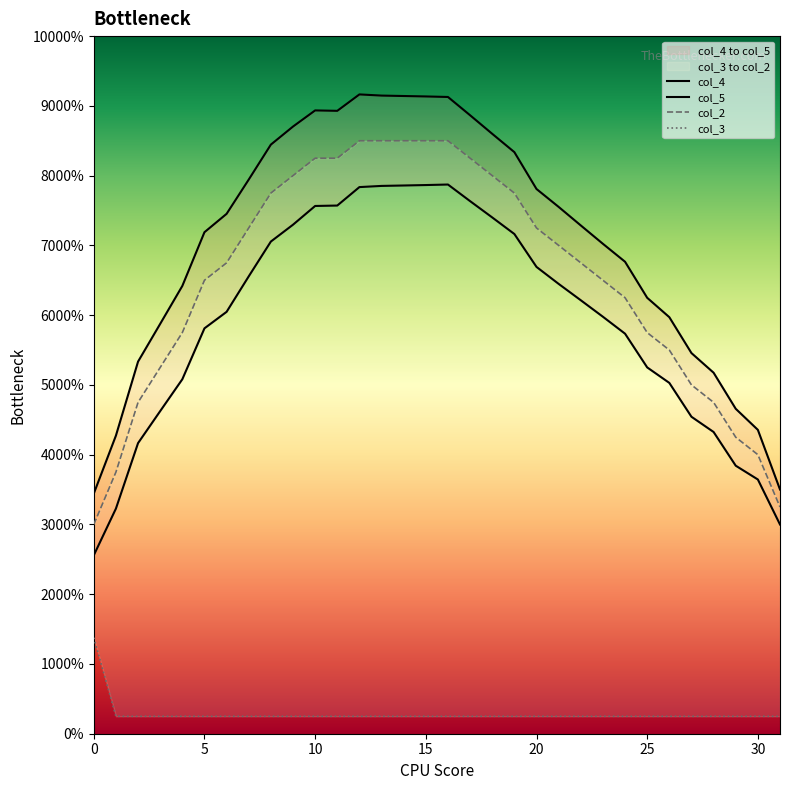

Which series has the widest spread of values?

col_5